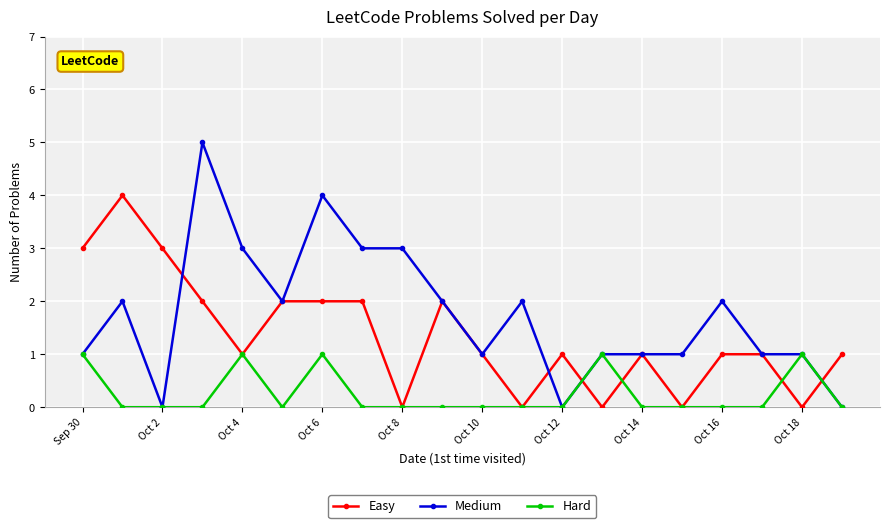

True or false: Hard has more than 2 points higher than both neighbors.

True